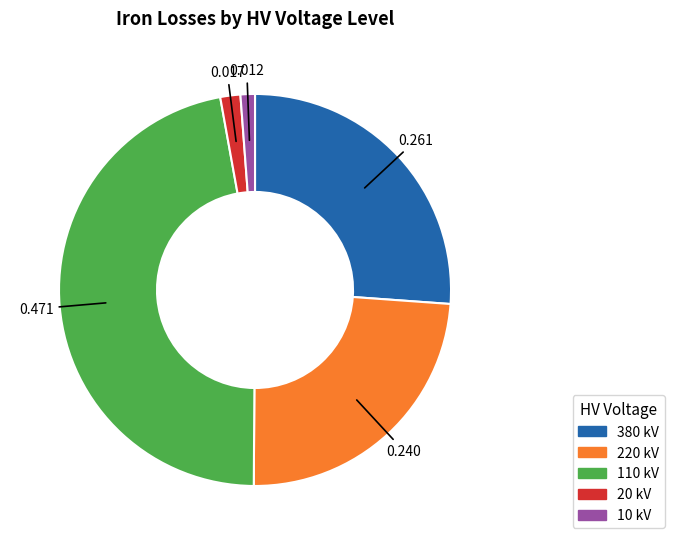

Does any single category account for the majority?

No